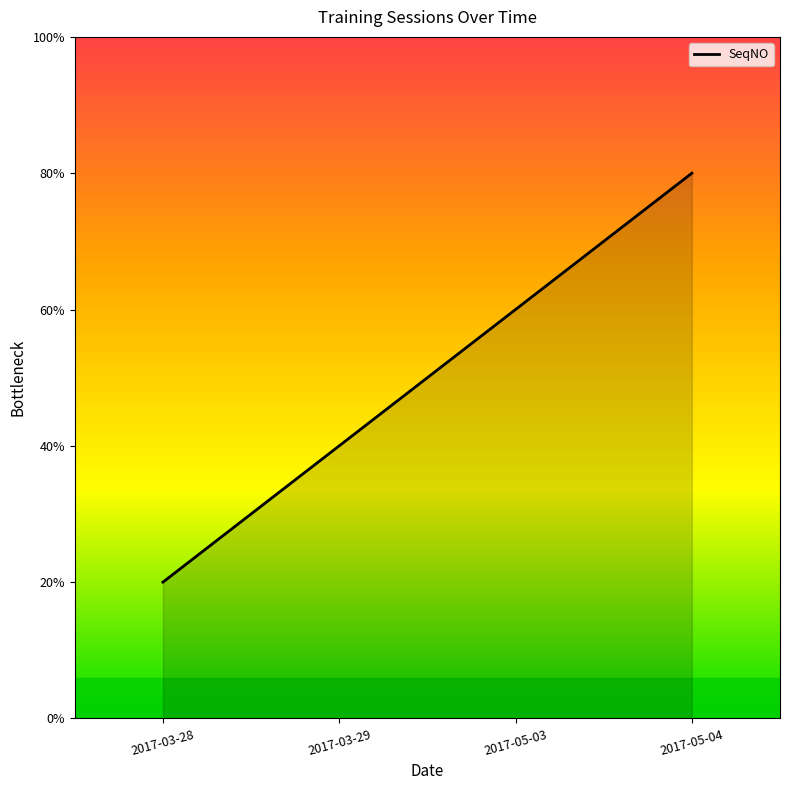

What is the label of the 4th point from the right?

2017-03-28